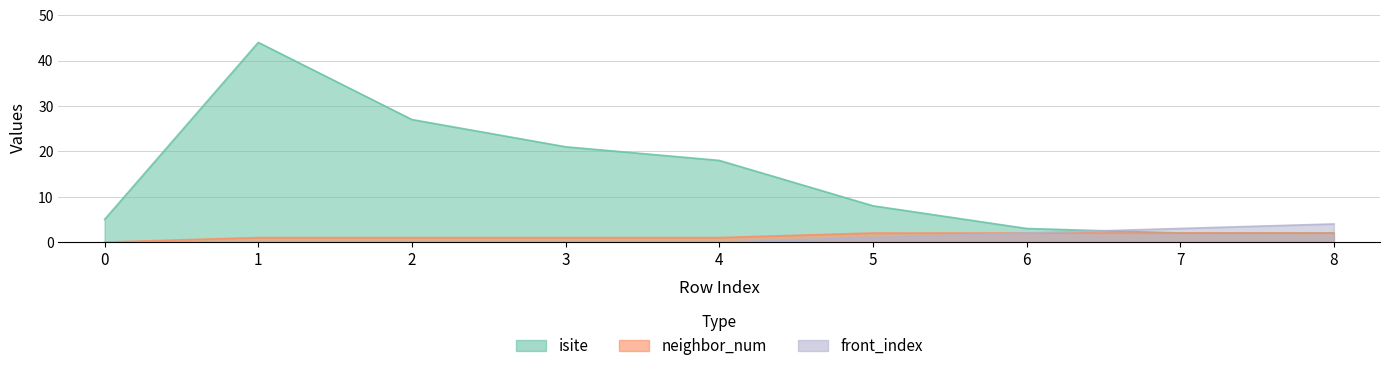

How many lines are shown in the chart?

3